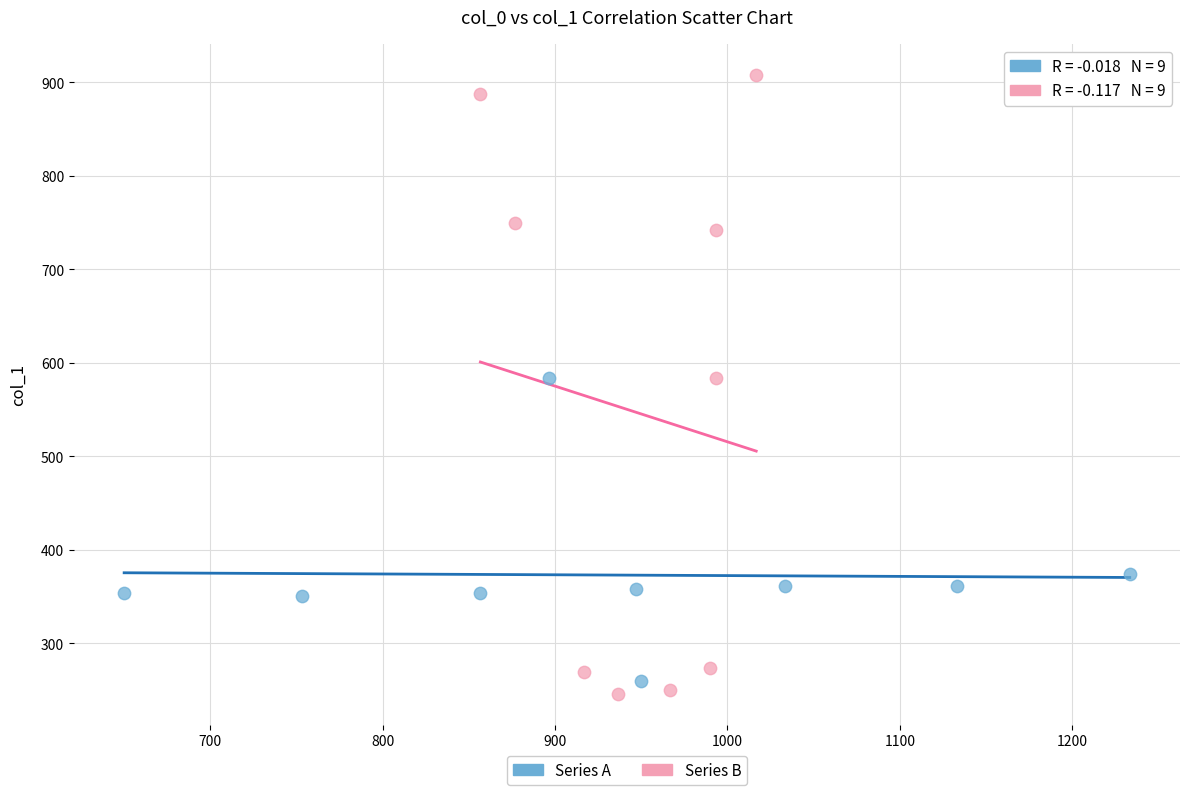

Which series has the widest spread of Y values?

Series B